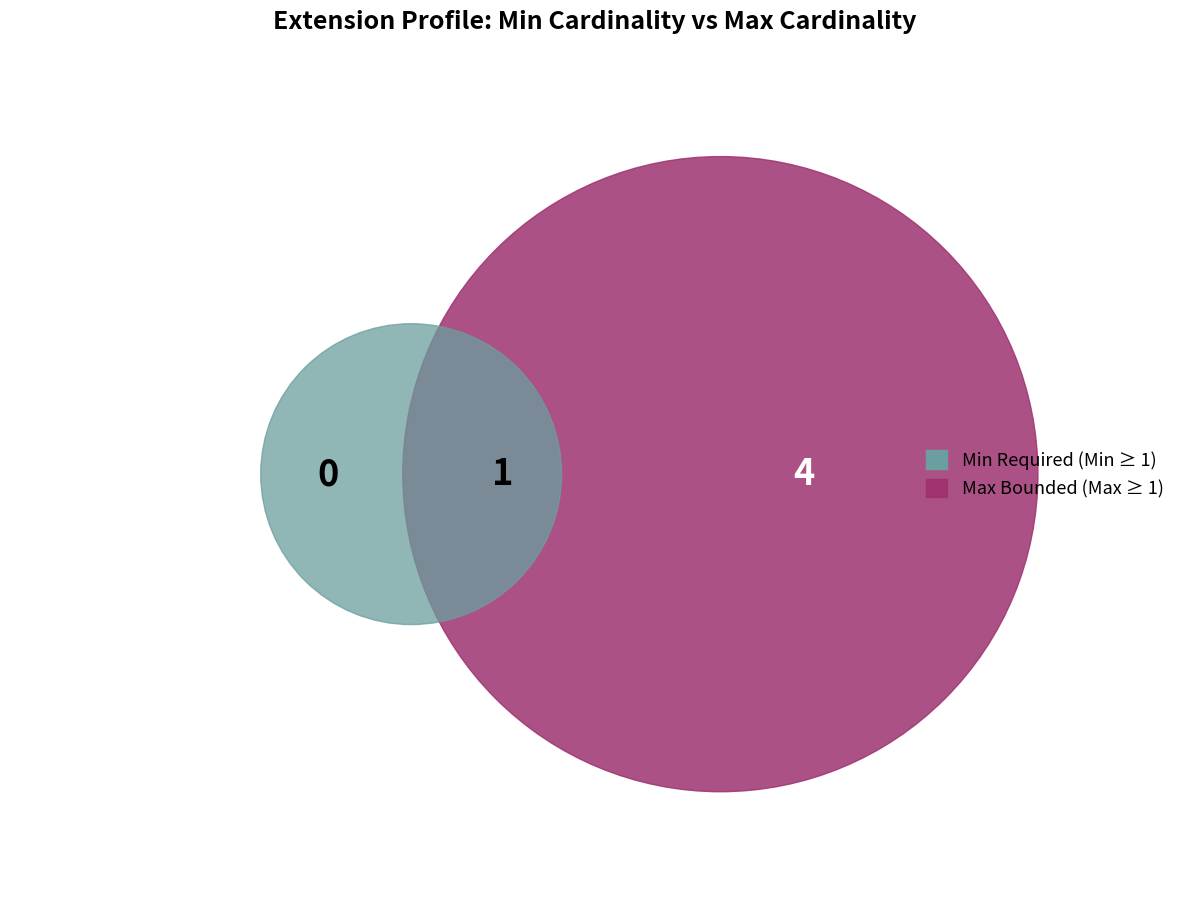

Is there any slice that represents more than half of the pie?

Yes